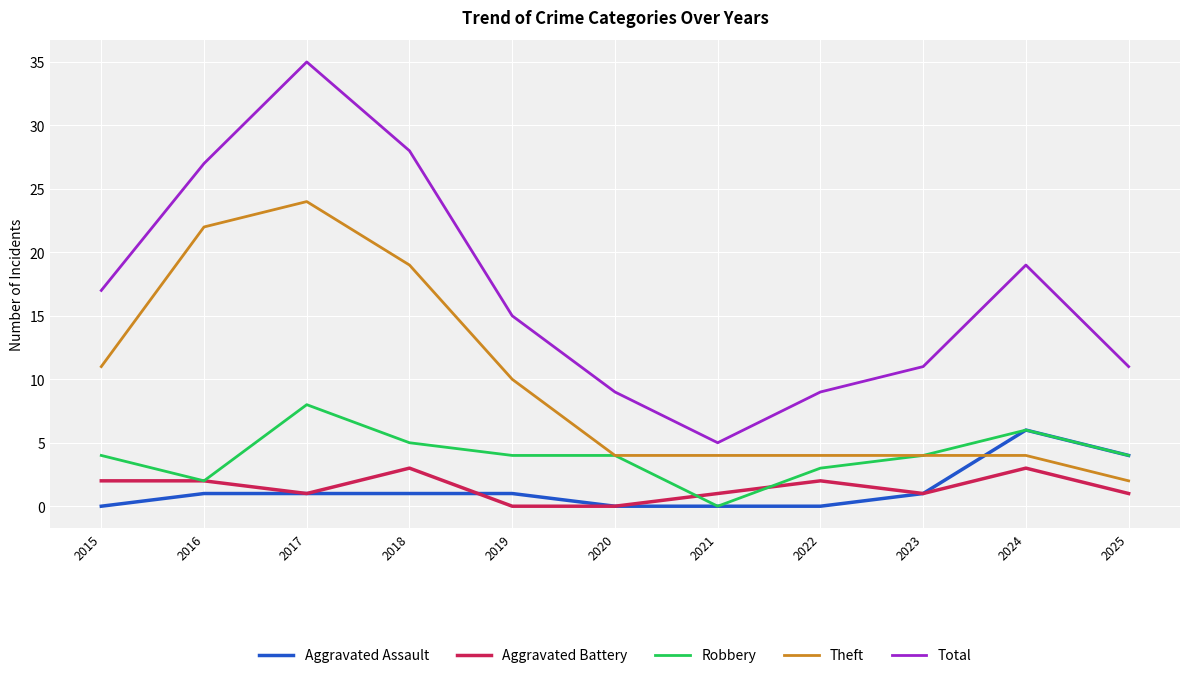

True or false: Total and Theft intersect in this chart.

False